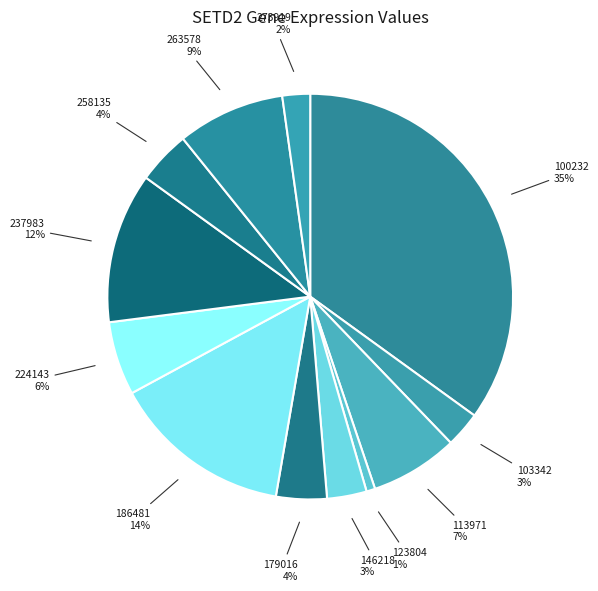

True or false: 263578 accounts for 9% of the total.

True